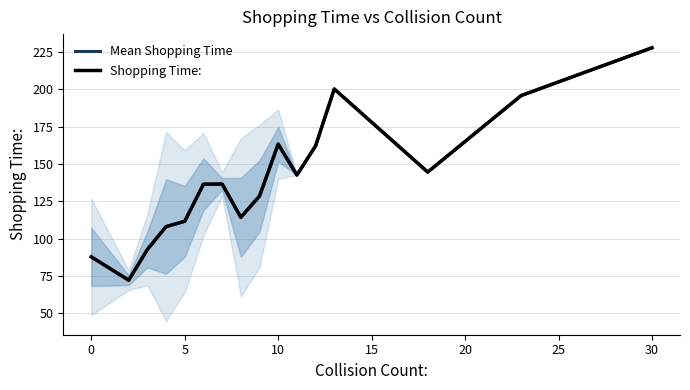

What is the difference between the maximum and minimum values in the Shopping Time: series?

155.6